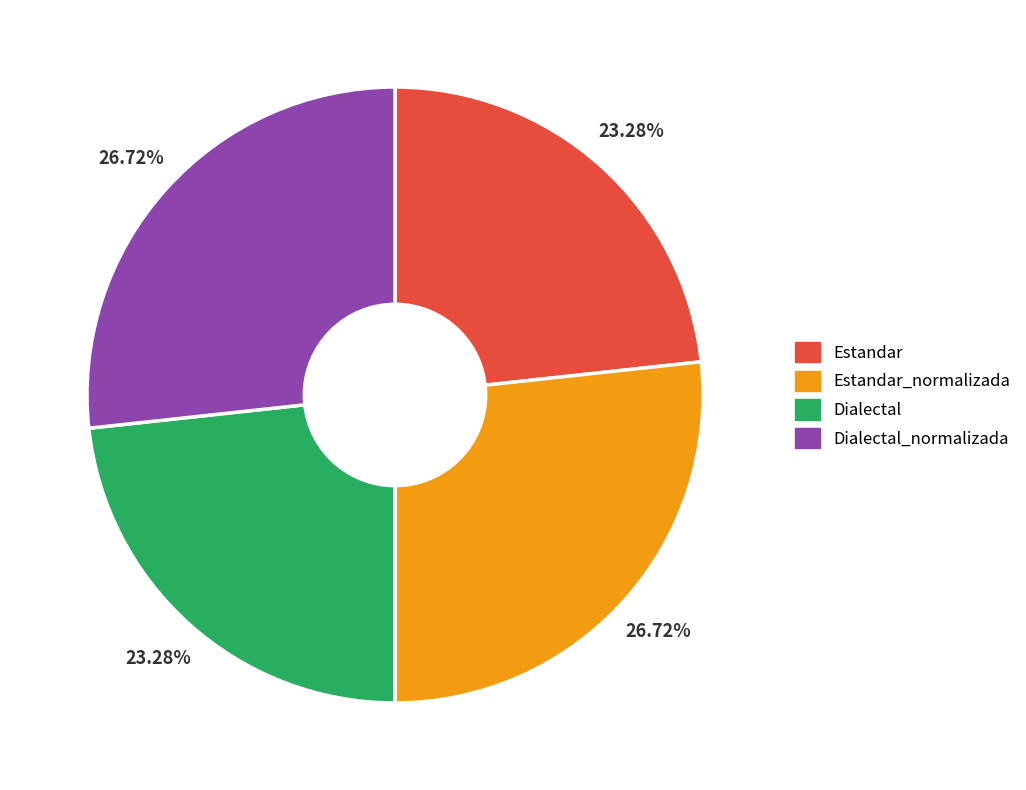

Is there any slice that represents more than half of the pie?

No